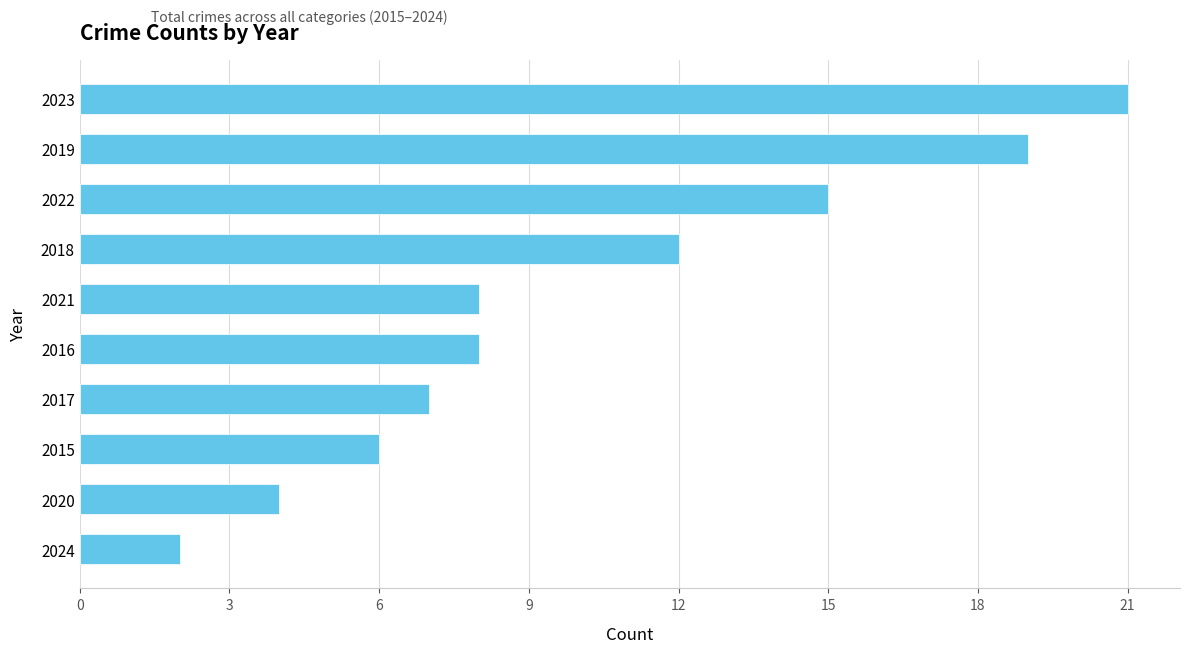

Are the bars horizontal?

Yes